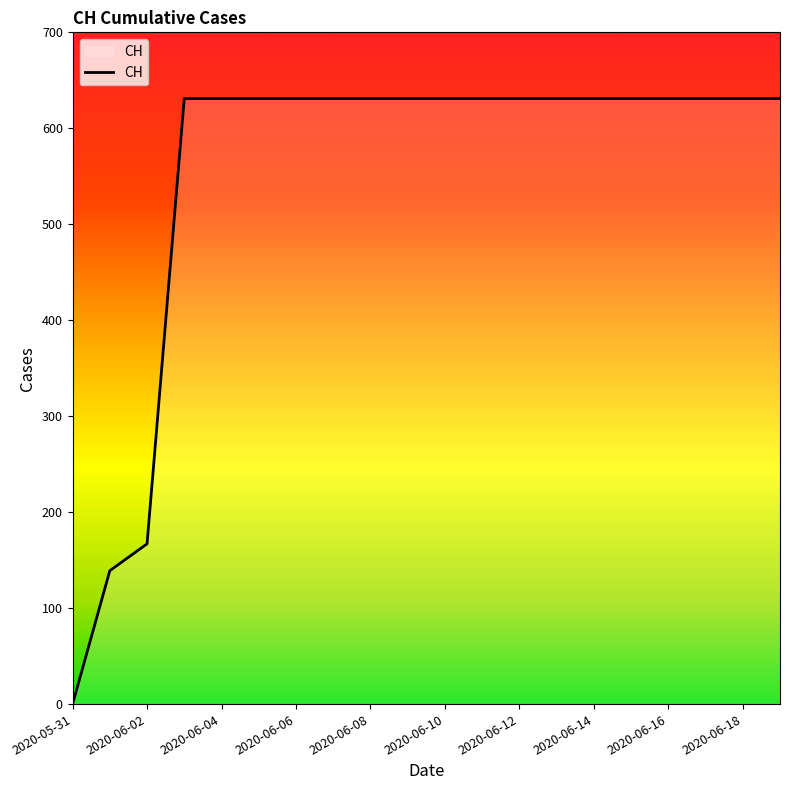

What is the difference between the maximum and minimum values?

631